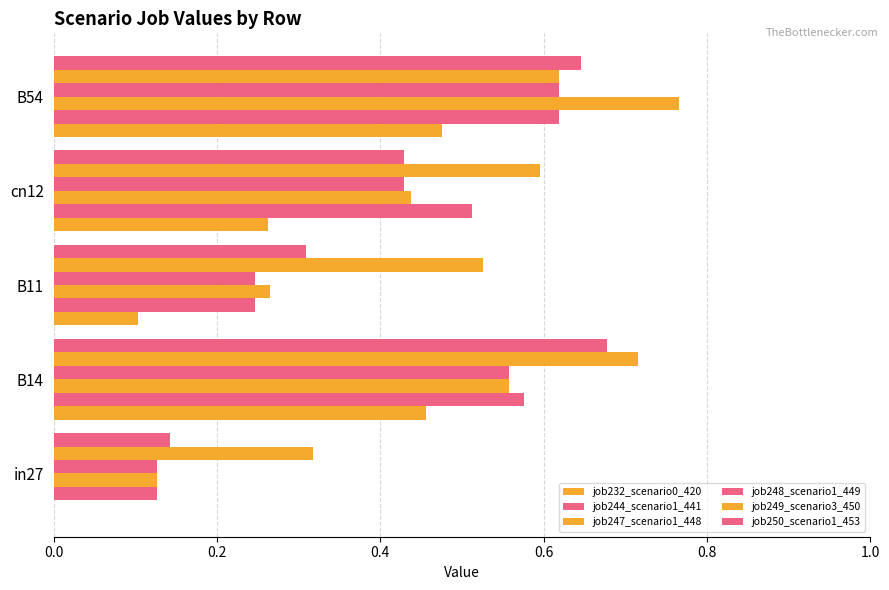

How many data points does each series have?

5